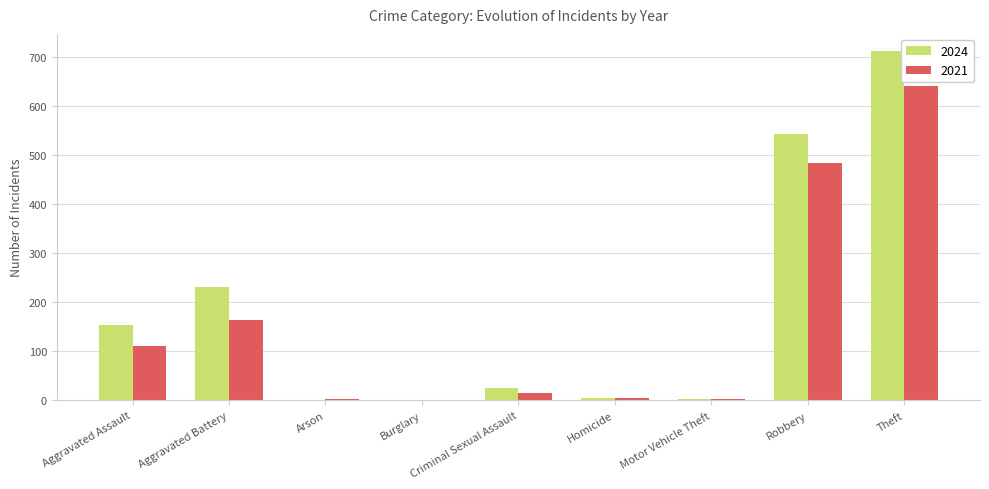

What is the total value across all series at Robbery?

1027